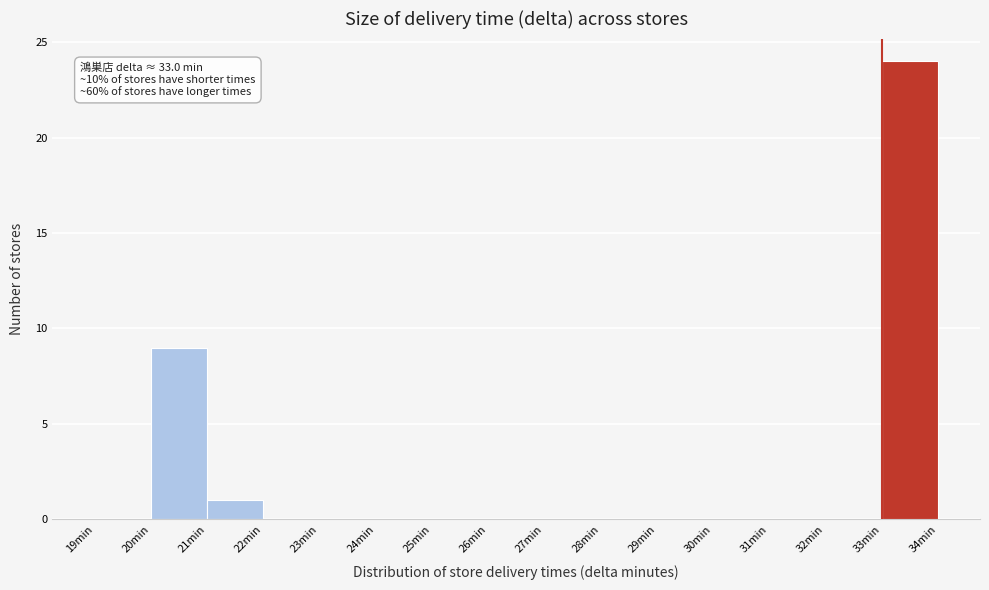

Which range on the x-axis has the tallest bar?

33 to 34